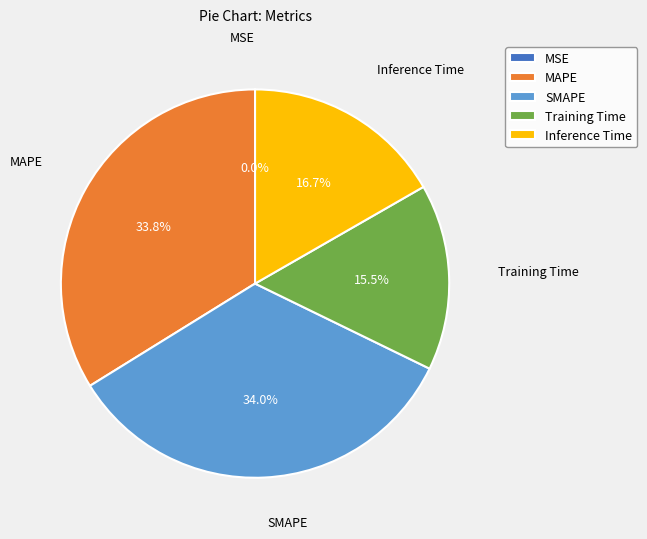

Combined, what portion of the pie is SMAPE and Inference Time?

50.7%